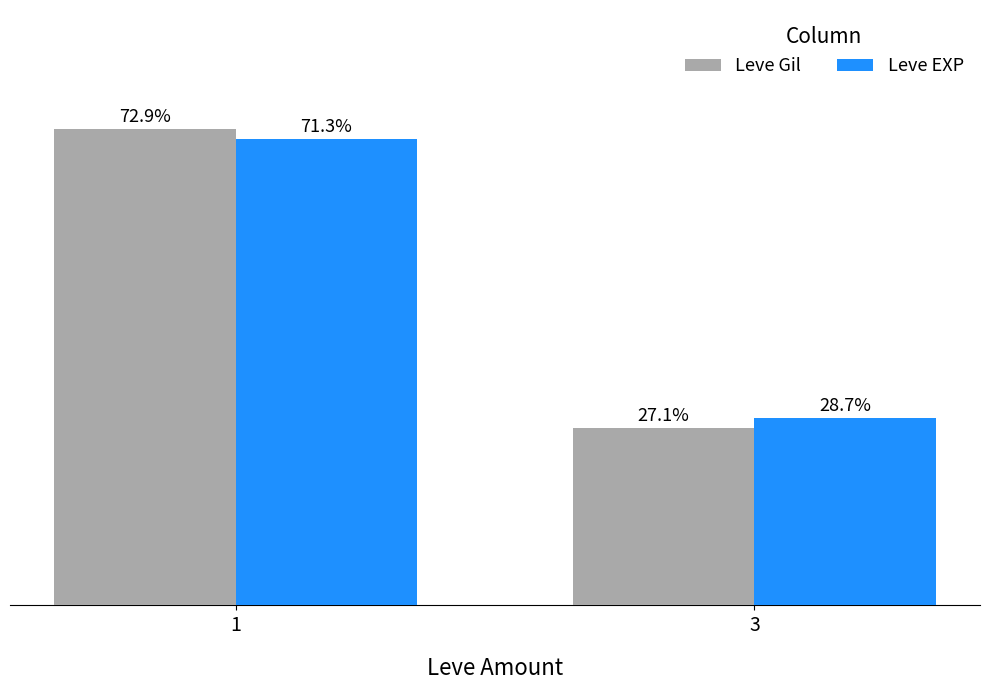

Is the value of Leve Gil at 1 greater than the value of Leve EXP at 3?

Yes